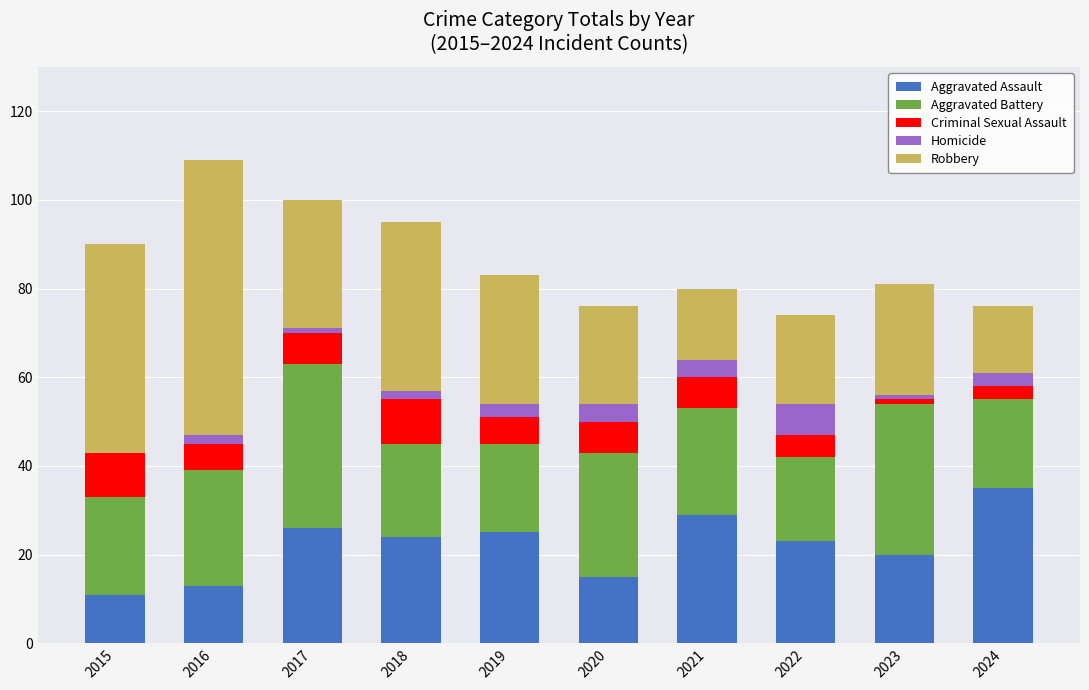

At which label does Aggravated Assault reach its peak?

2024